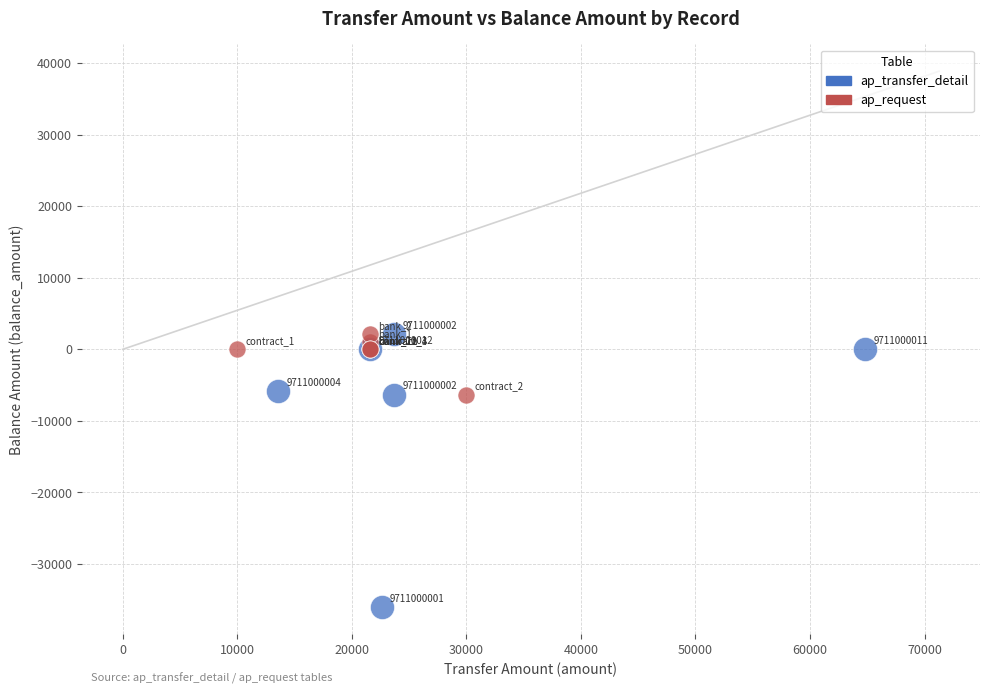

Which series has the largest Y range (max minus min)?

ap_transfer_detail